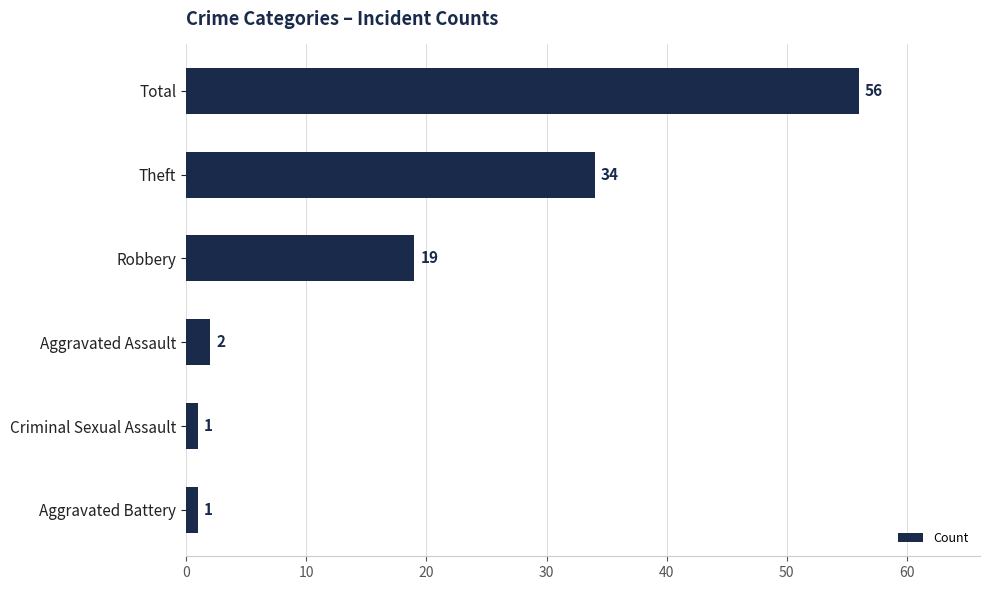

What is the sum of all values?

113